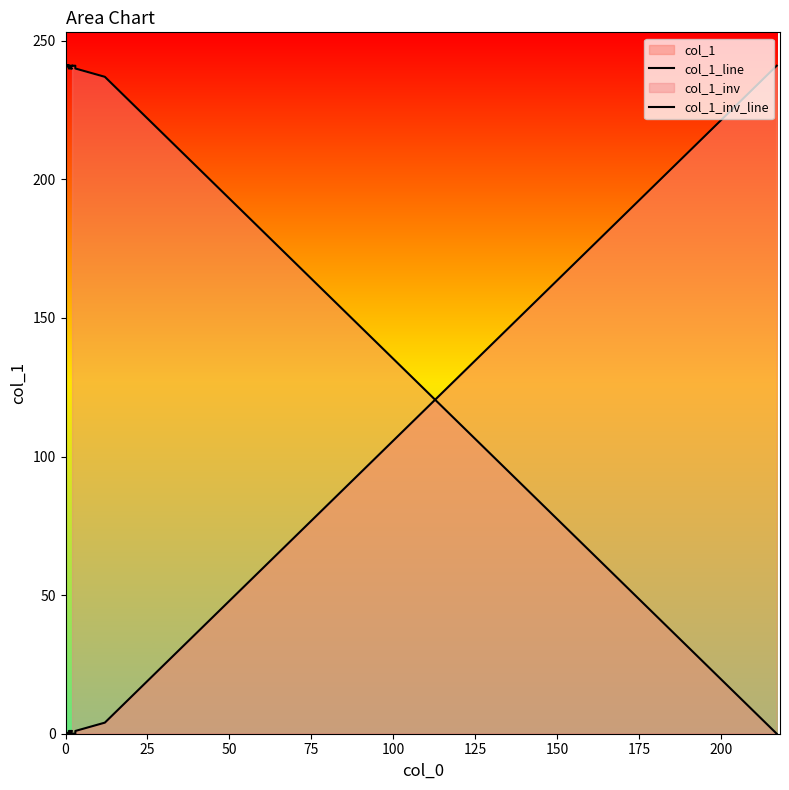

Rank the series by their average value, from lowest to highest.

col_1_line, col_1_inv_line